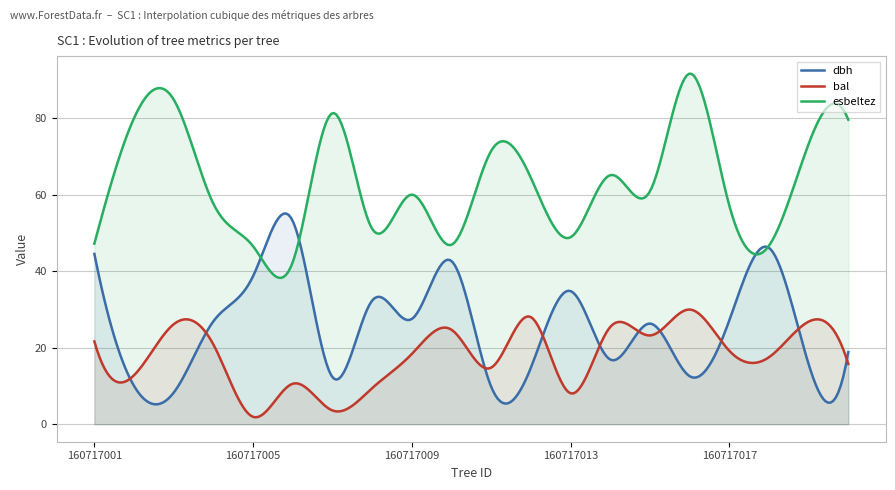

Which series changed the most between 160717004 and 160717016?

esbeltez